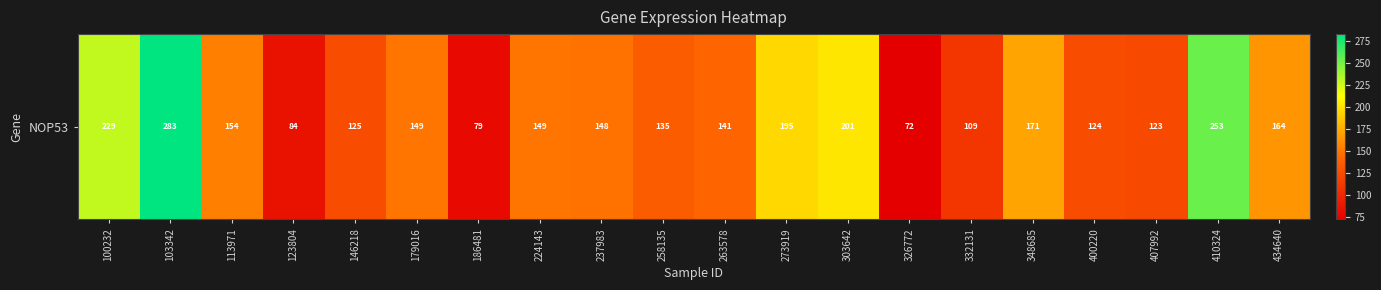

What is the change in value from 332131 to 400220?

+14.8